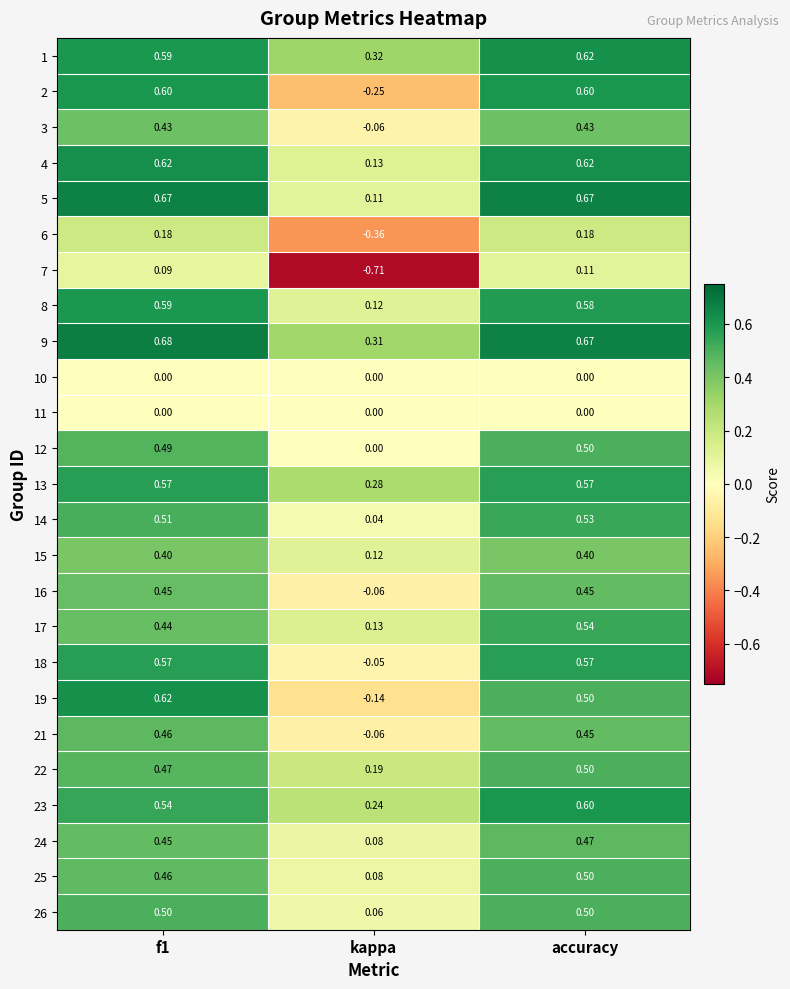

At which category is the sum across all series the highest?

accuracy